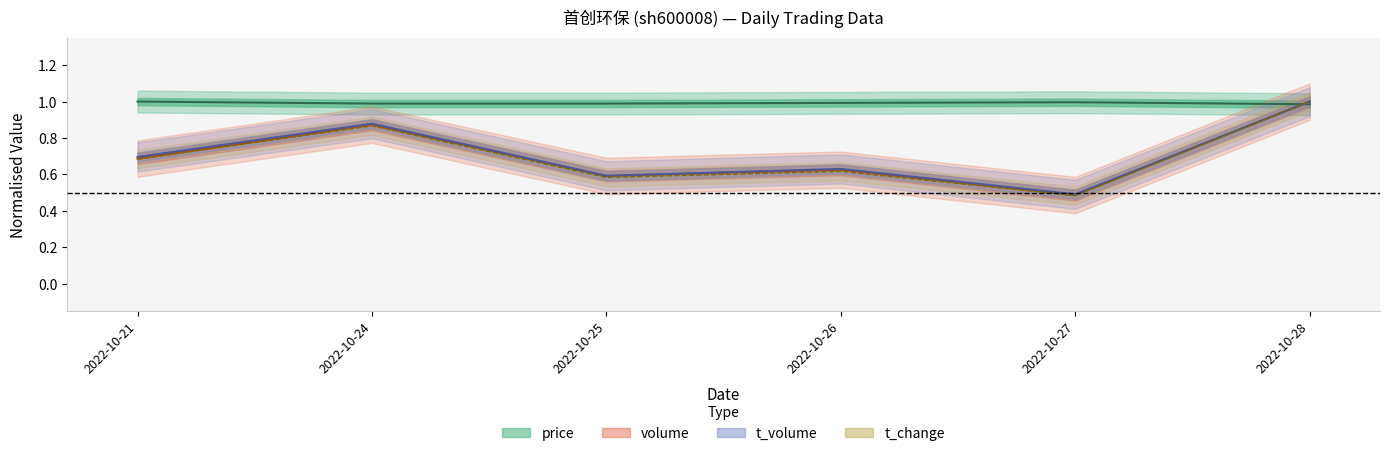

Reading left to right, transcribe all the data shown in this chart.

price: 1.0	1.0	1.0	1.0	1.0	1.0
volume: 0.7	0.9	0.6	0.6	0.5	1.0
t_volume: 0.7	0.9	0.6	0.6	0.5	1.0
t_change: 0.7	0.9	0.6	0.6	0.5	1.0